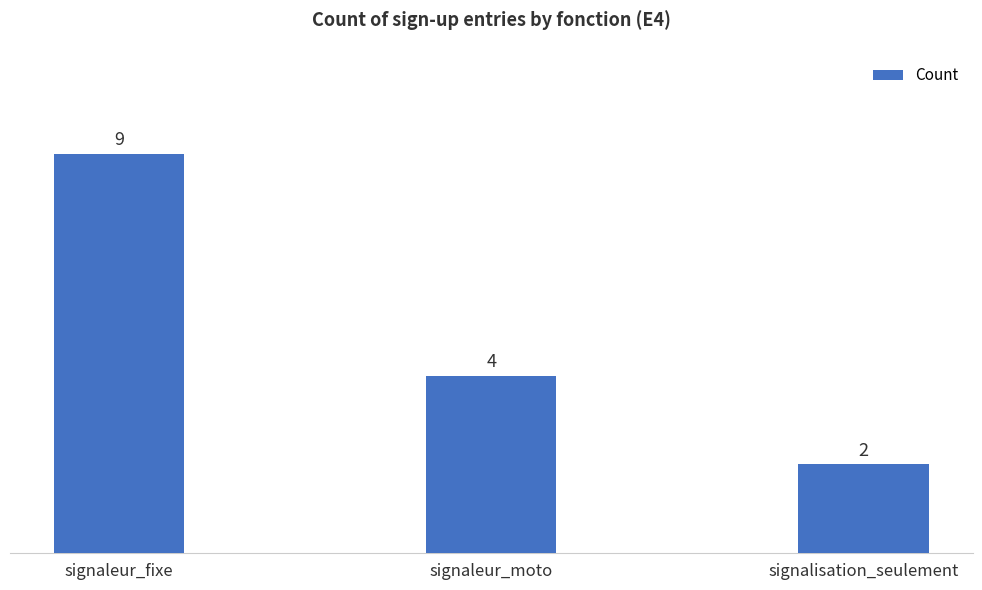

List the labels in order of value, smallest first.

signalisation_seulement, signaleur_moto, signaleur_fixe